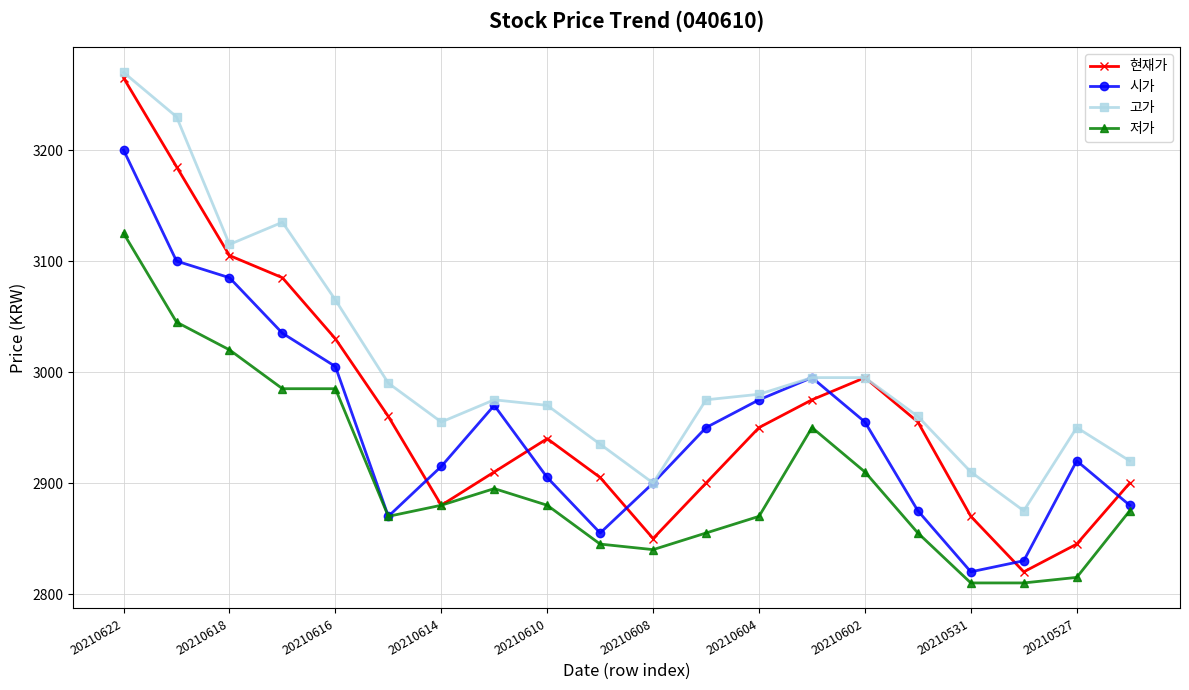

What is the smallest value displayed?

2810